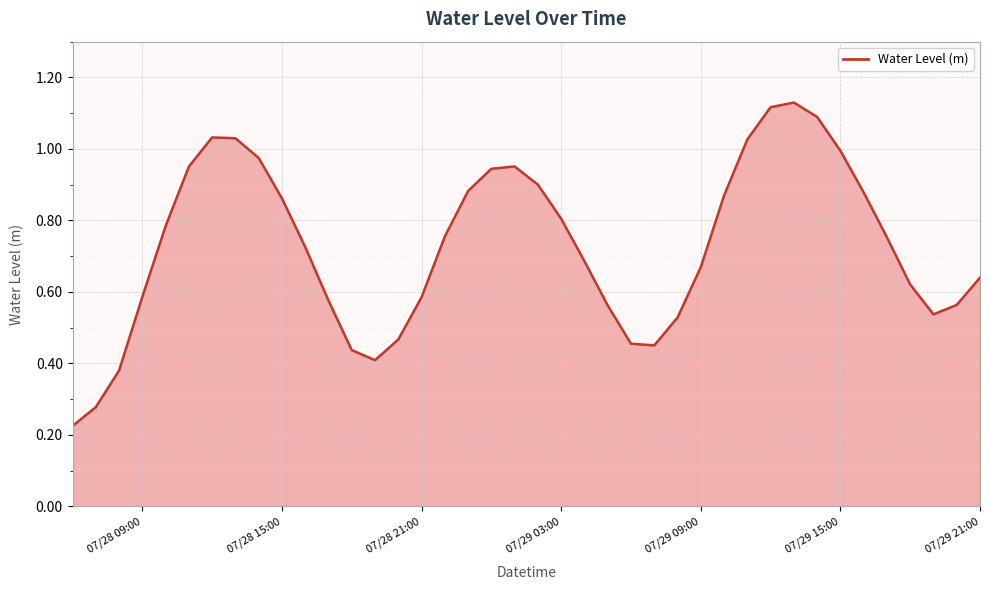

What is the label of the 24th point from the left?

2025-07-29 05:00:00